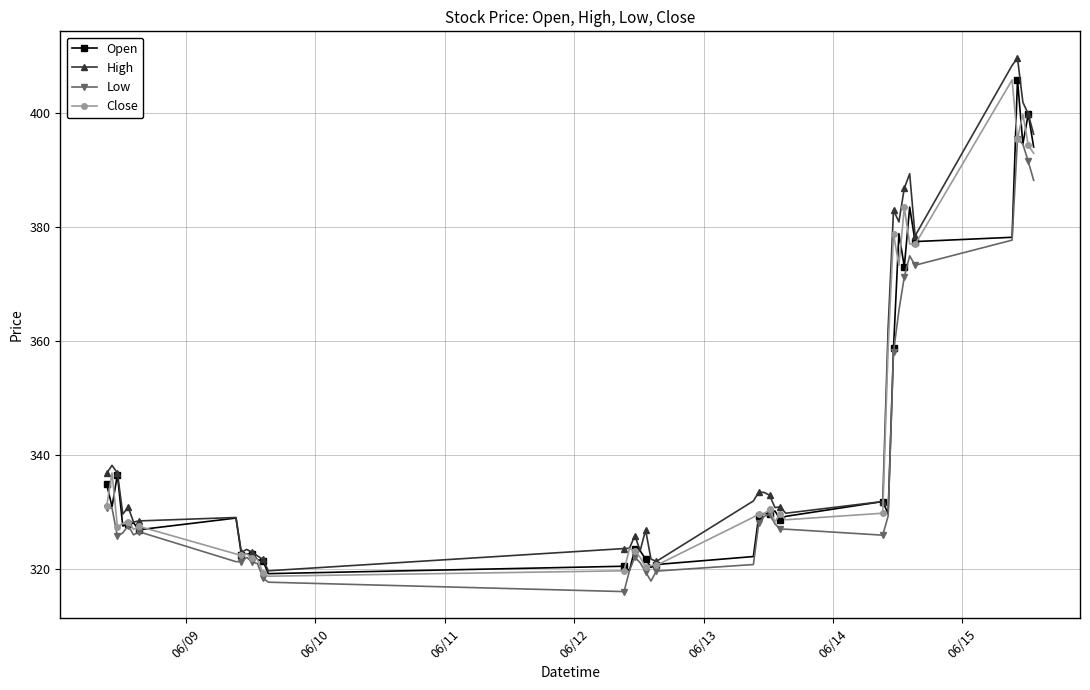

Which series has the widest spread of values?

High